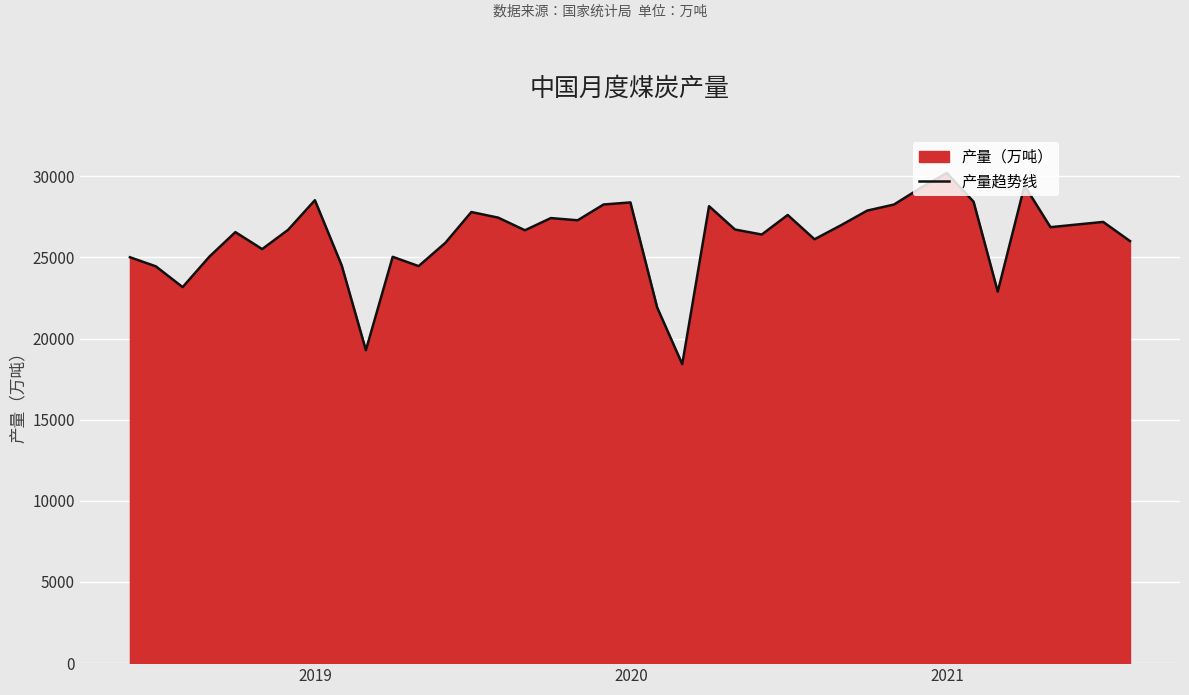

How many interior local valleys (lower than both neighbors) does the data have?

11